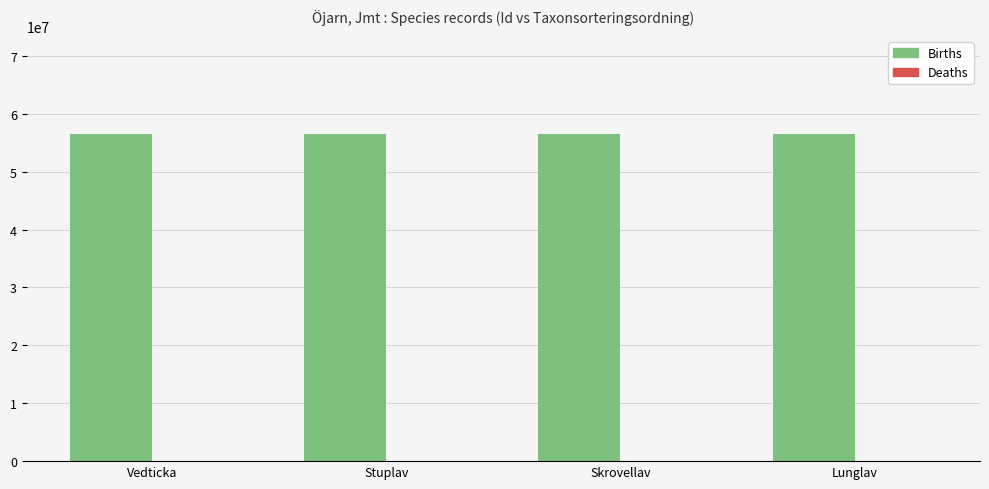

What is the sum of all Births values?

225983344